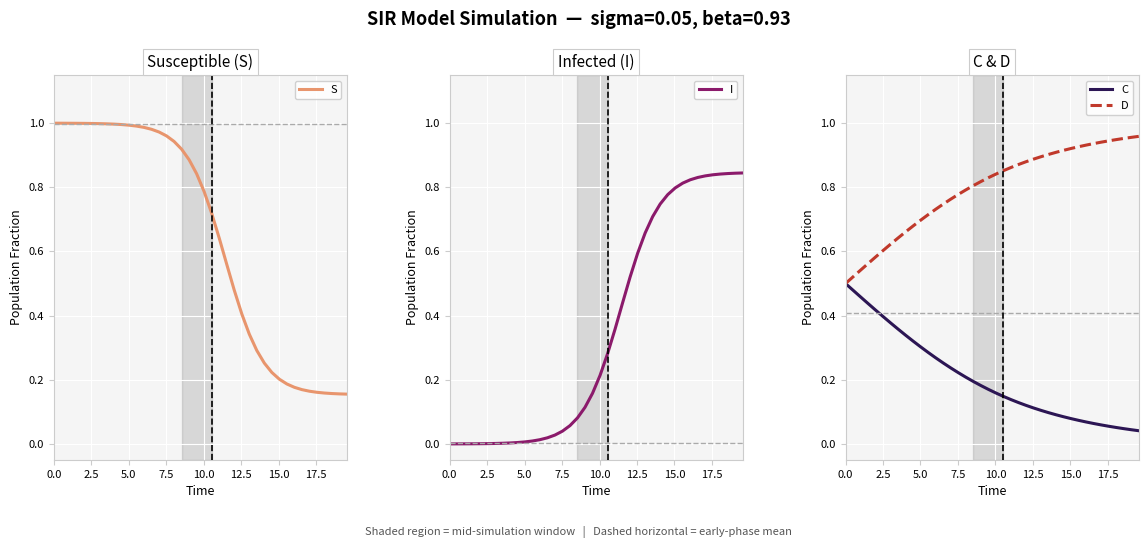

At how many categories does at least one series exceed 0?

40